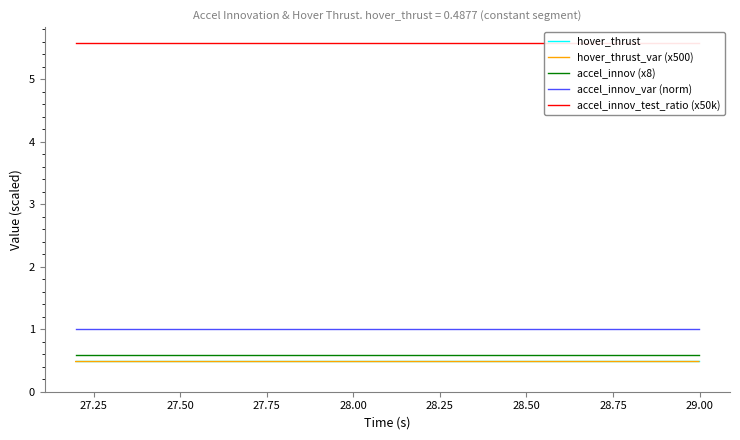

Rank the series by their maximum value, from highest to lowest.

accel_innov_test_ratio (x50k), accel_innov_var (norm), accel_innov (x8), hover_thrust, hover_thrust_var (x500)